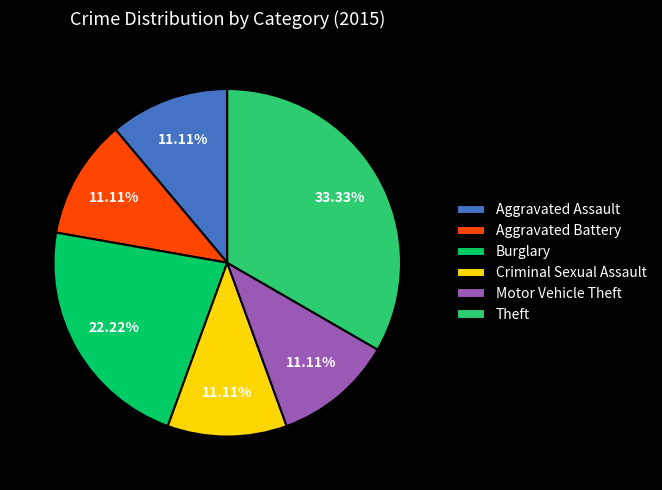

To the nearest percent, what portion does Motor Vehicle Theft represent?

11%